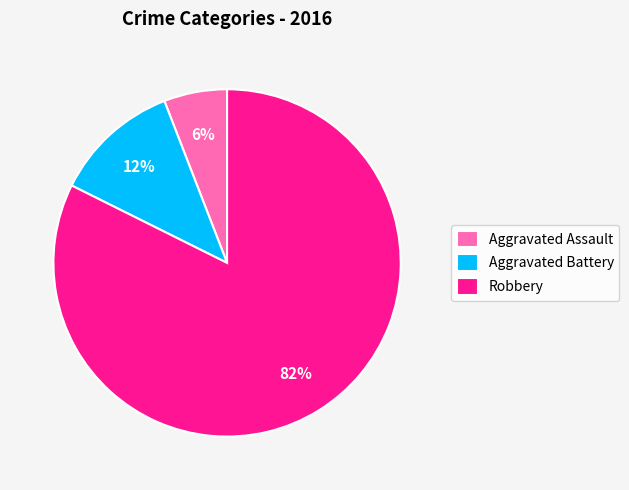

Which slice is the largest?

Robbery